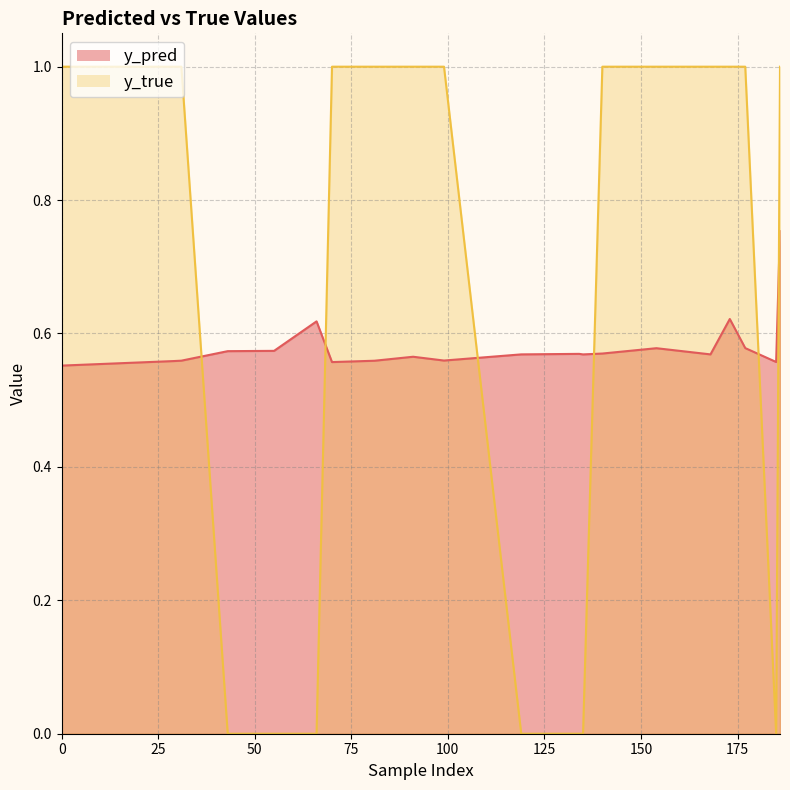

Count the y_pred values in the range 0 to 1.

20